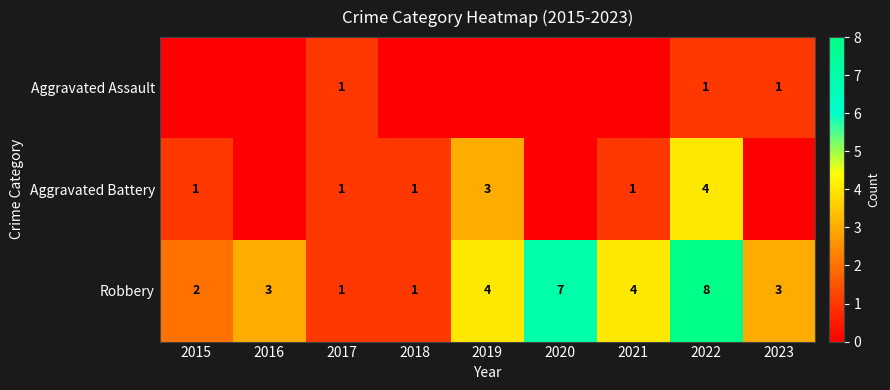

Is it true that Robbery equals 2 at 2017?

False